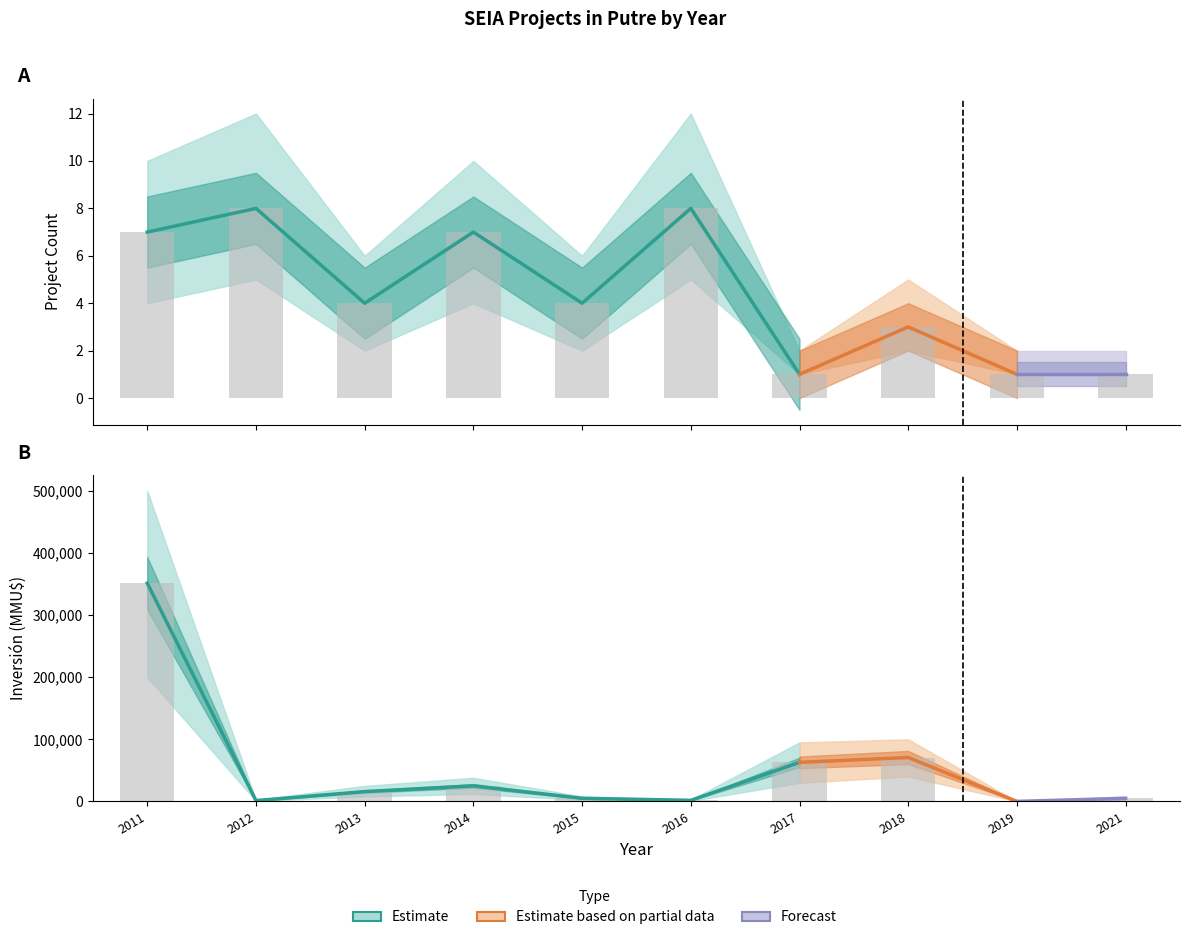

At how many categories does at least one series exceed 120771?

1